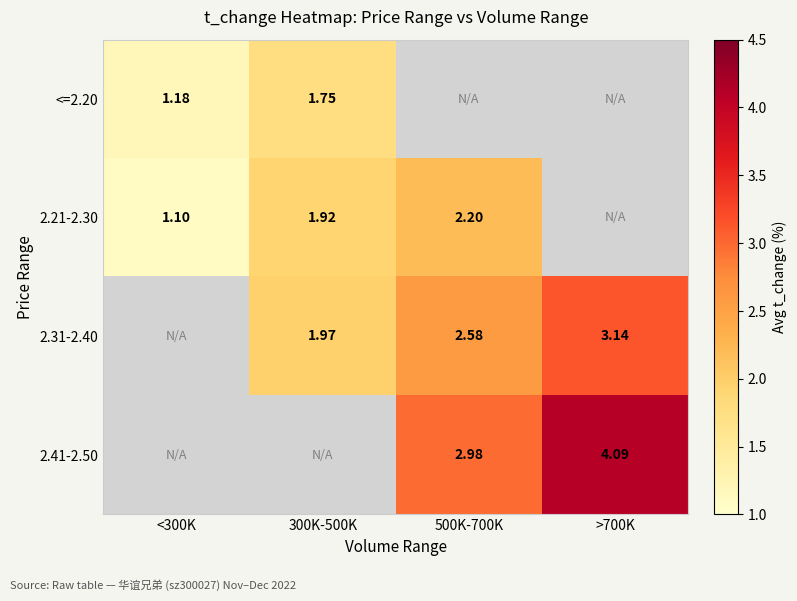

Is the value of 2.31-2.40 at 300K-500K greater than the value of <=2.20 at 300K-500K?

Yes